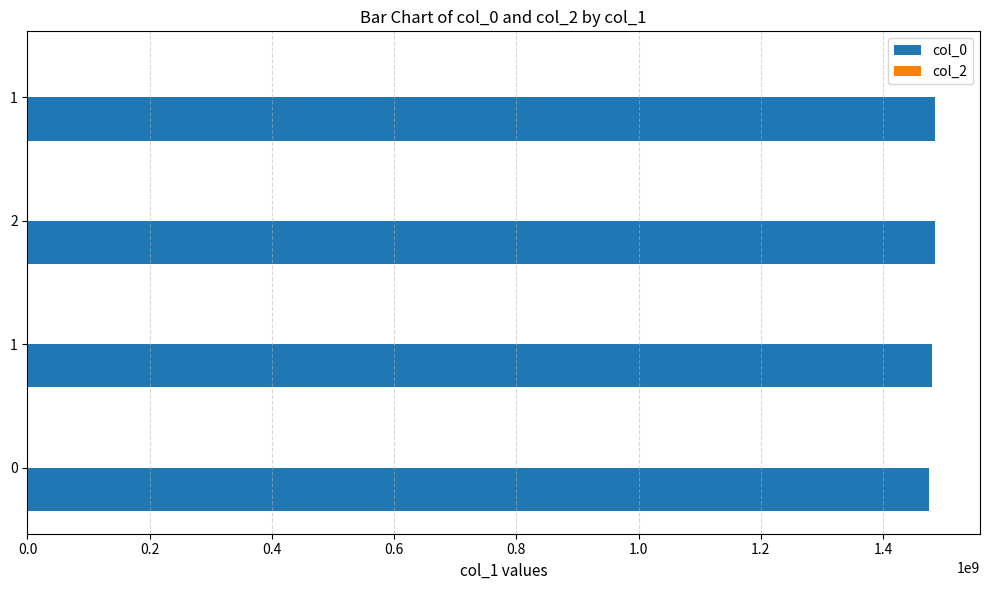

How many bars are there in total?

4